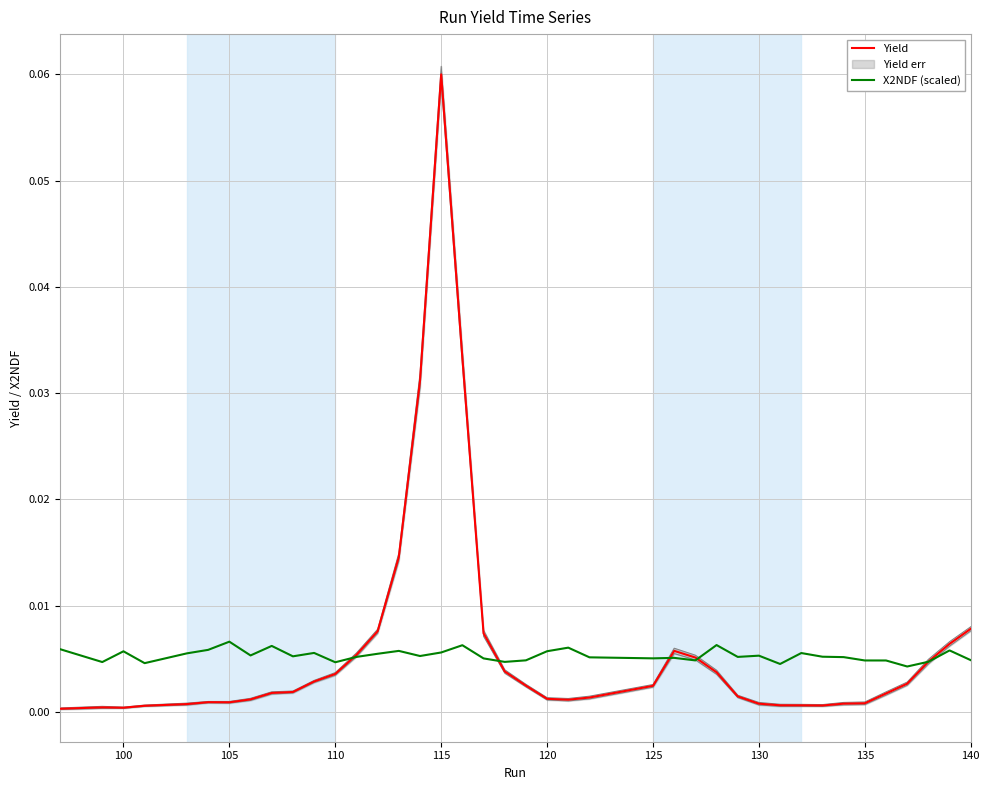

At which label does Yield reach its peak?

115